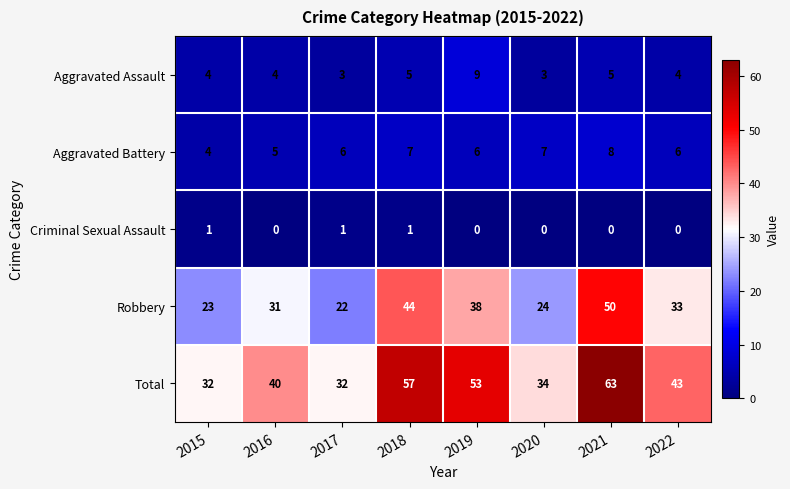

Count the number of data series in this chart.

5